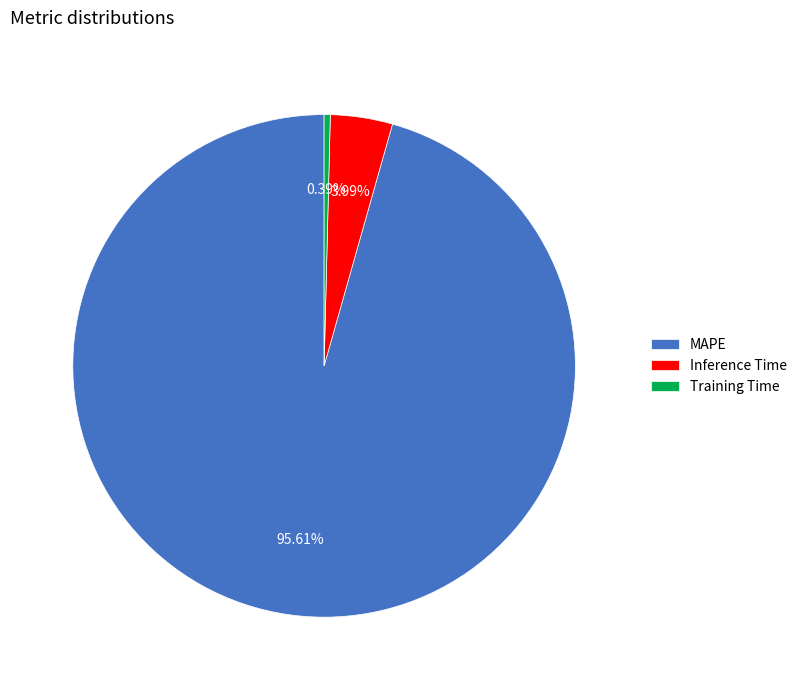

Which has a higher value, MAPE or Inference Time?

MAPE